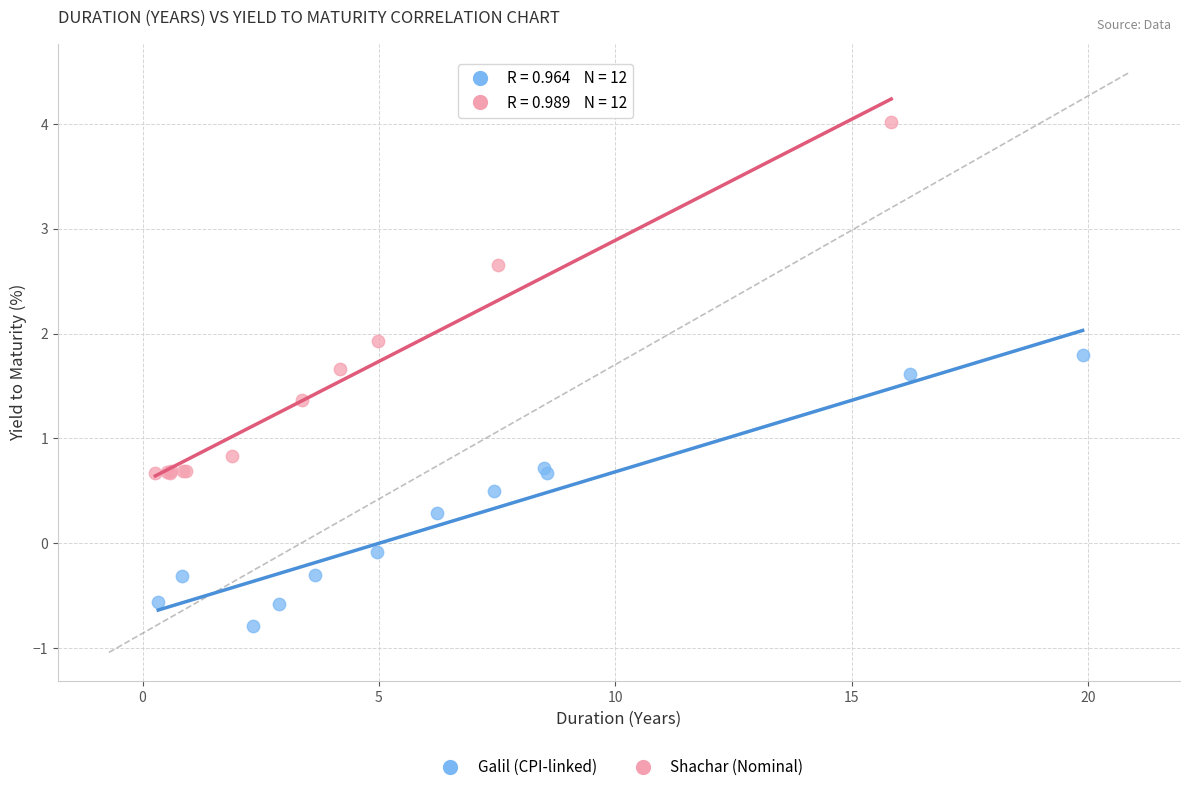

Which series has the largest Y range (max minus min)?

Shachar (Nominal)